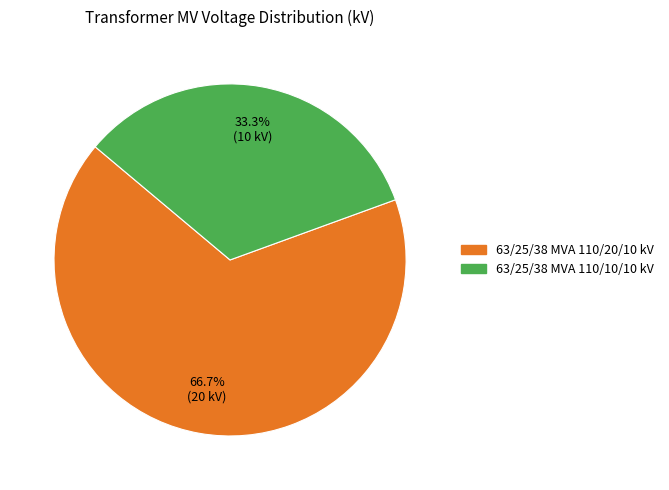

Rank the categories by value from lowest to highest.

63/25/38 MVA 110/10/10 kV, 63/25/38 MVA 110/20/10 kV